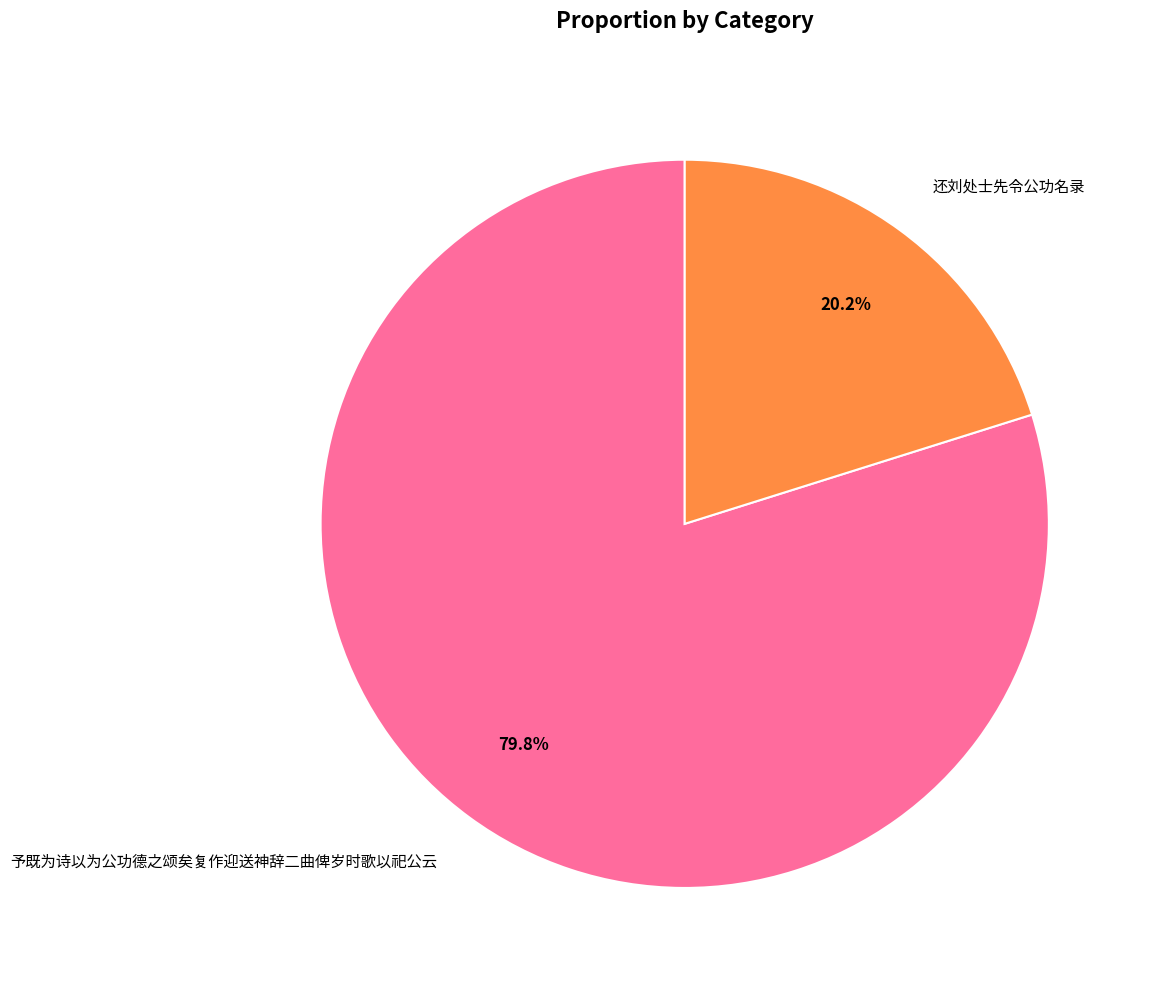

Count the number of slices in the pie.

2